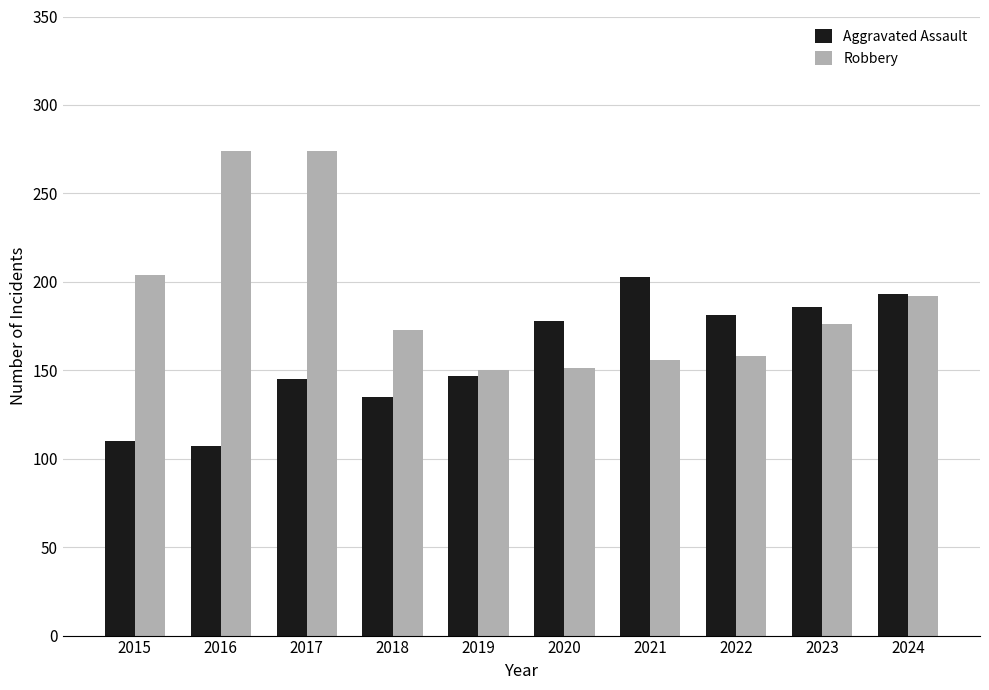

What is the sum of the Robbery values at 2018 and 2024?

365